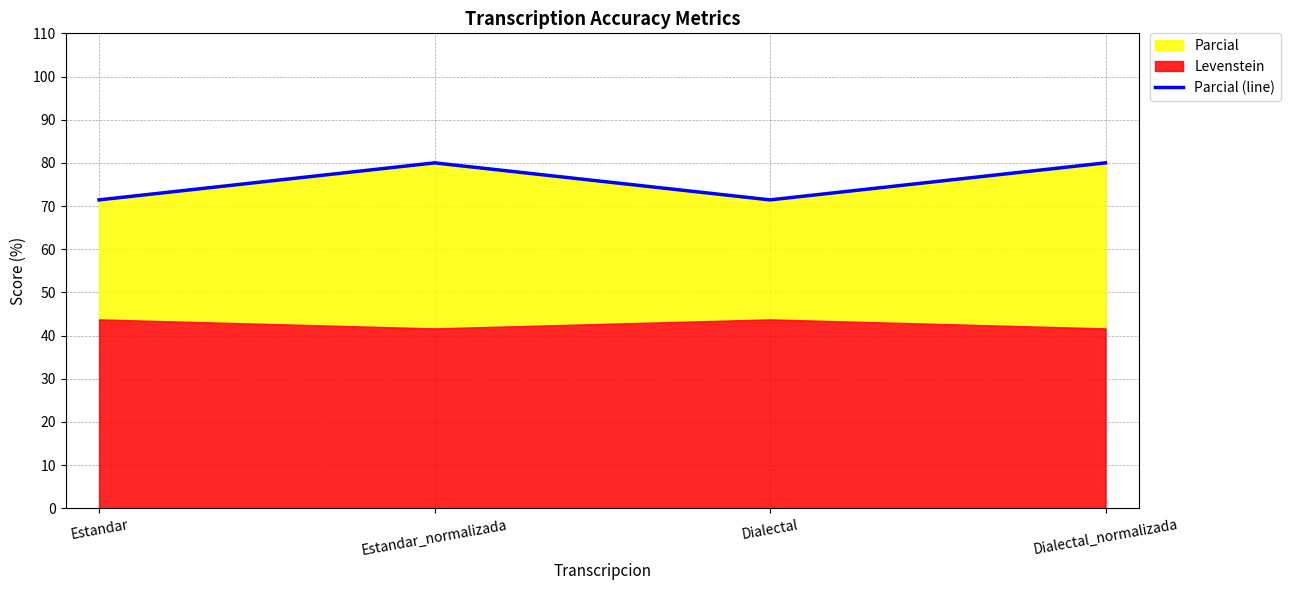

Read the value at Dialectal_normalizada.

80.0